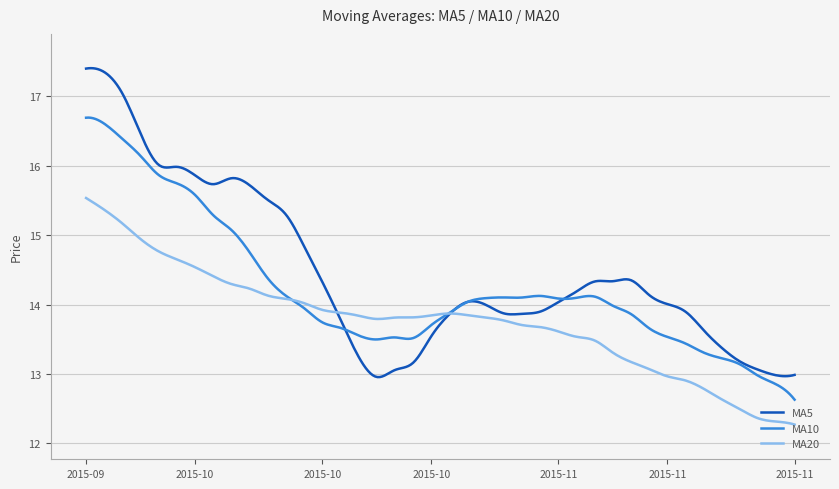

Which series has the largest range (max minus min)?

MA5